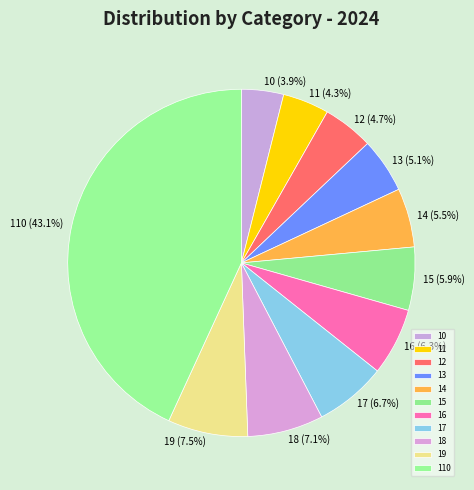

The 17 slice represents 7% of the pie. True or false?

True